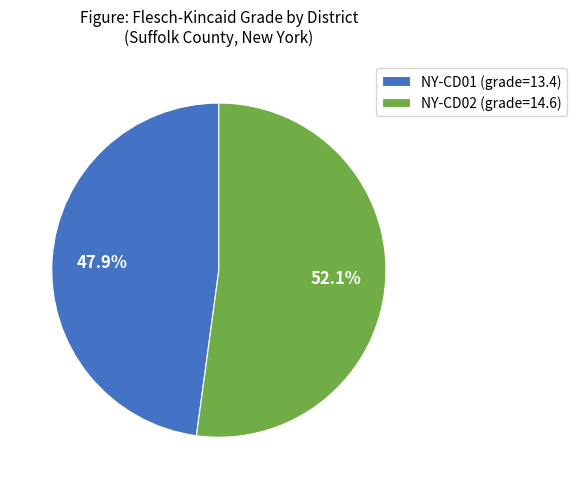

What is the majority slice?

NY-CD02